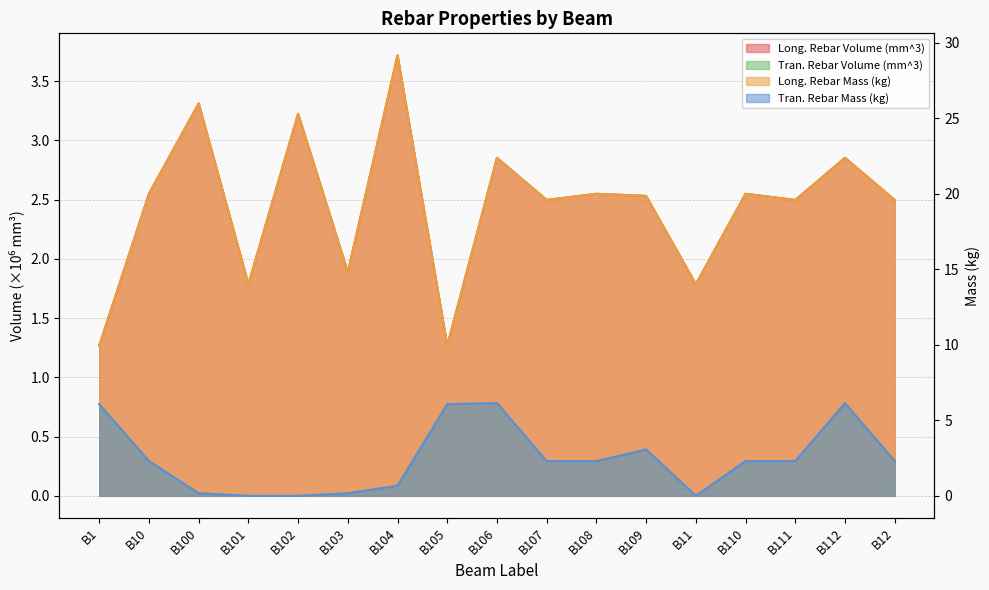

How many values in the Tran. Rebar Volume (mm^3) series exceed 0?

14